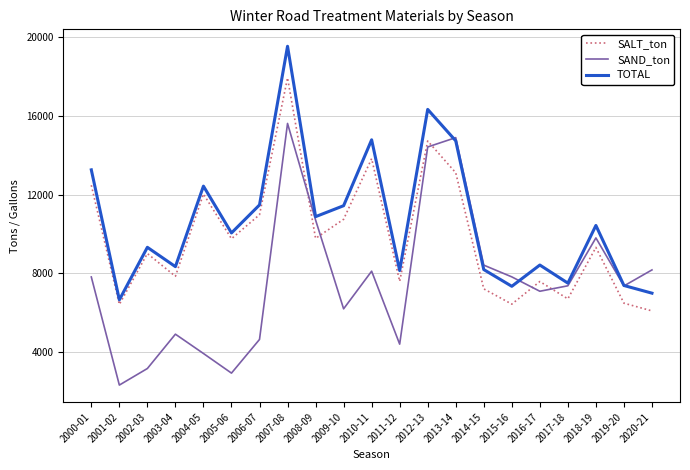

In TOTAL, how many points are higher than both neighbors (excluding endpoints)?

7